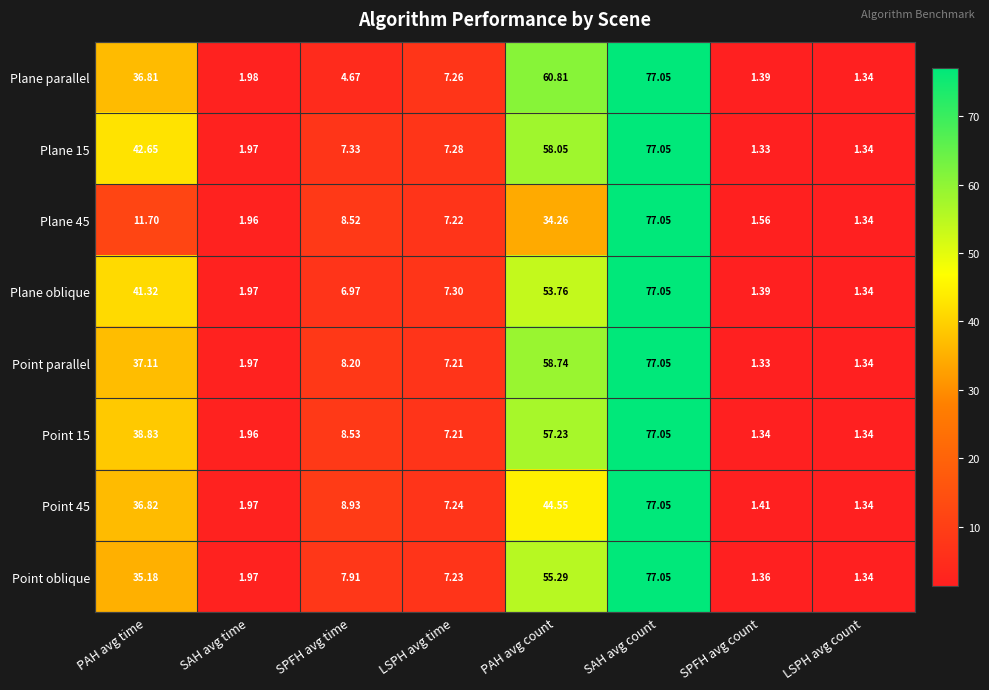

At which category is the sum across all series the highest?

SAH avg count